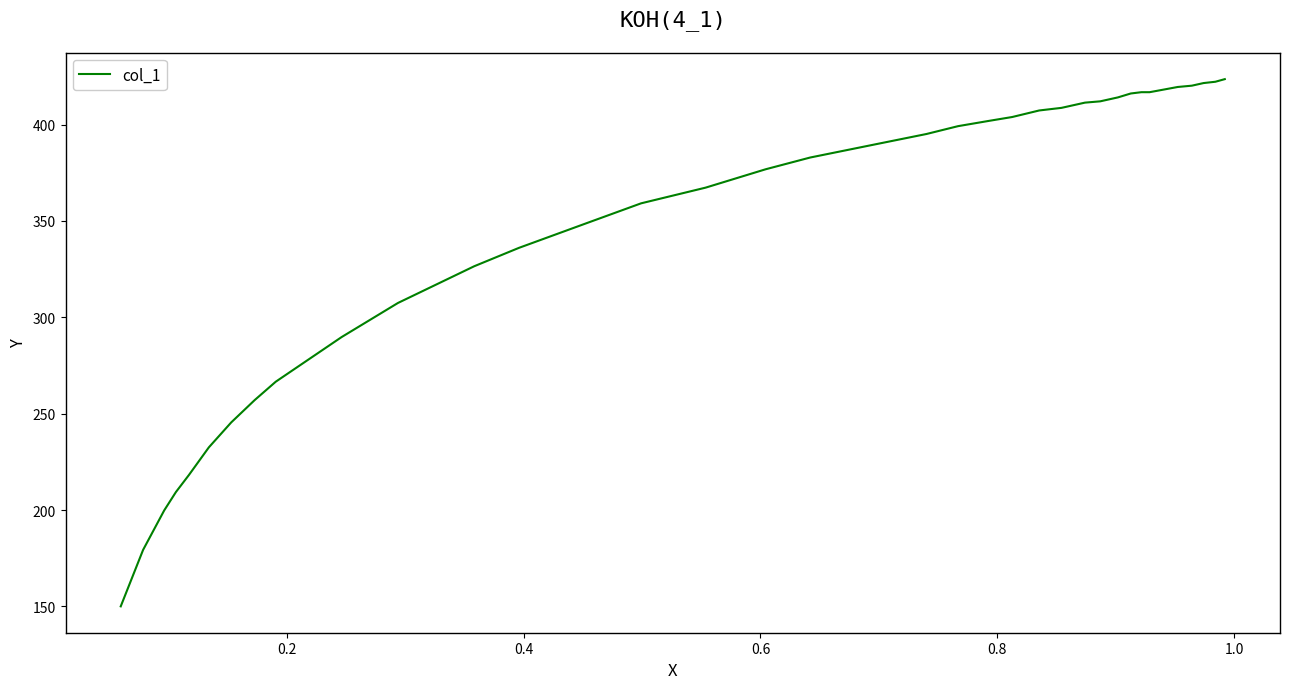

What is the maximum value shown in the chart?

423.6